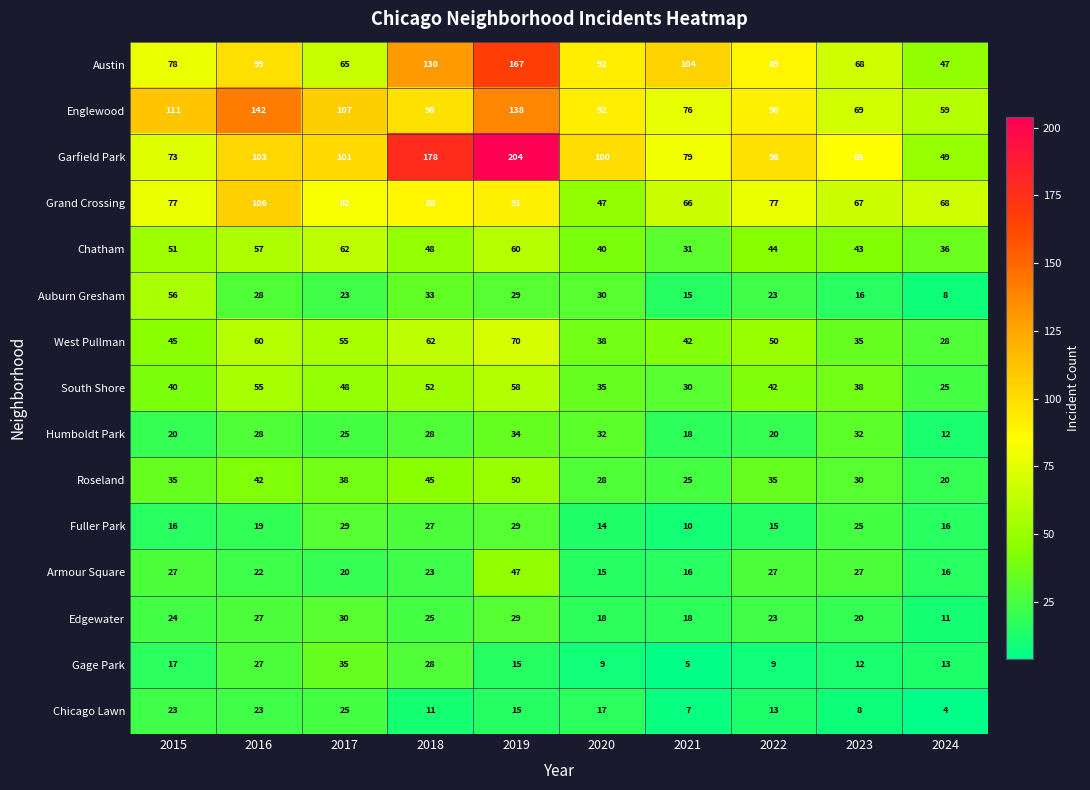

The West Pullman series shows 50 at 2022. True or false?

True